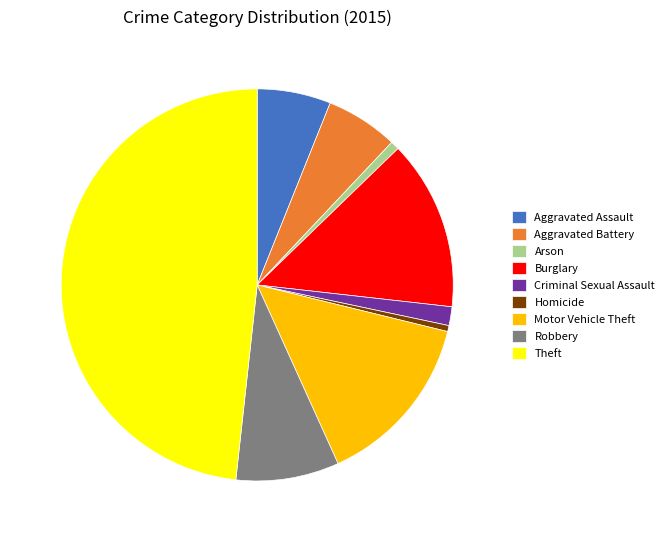

Between 6.0% (108) and 0.5% (9), which is larger?

6.0% (108)